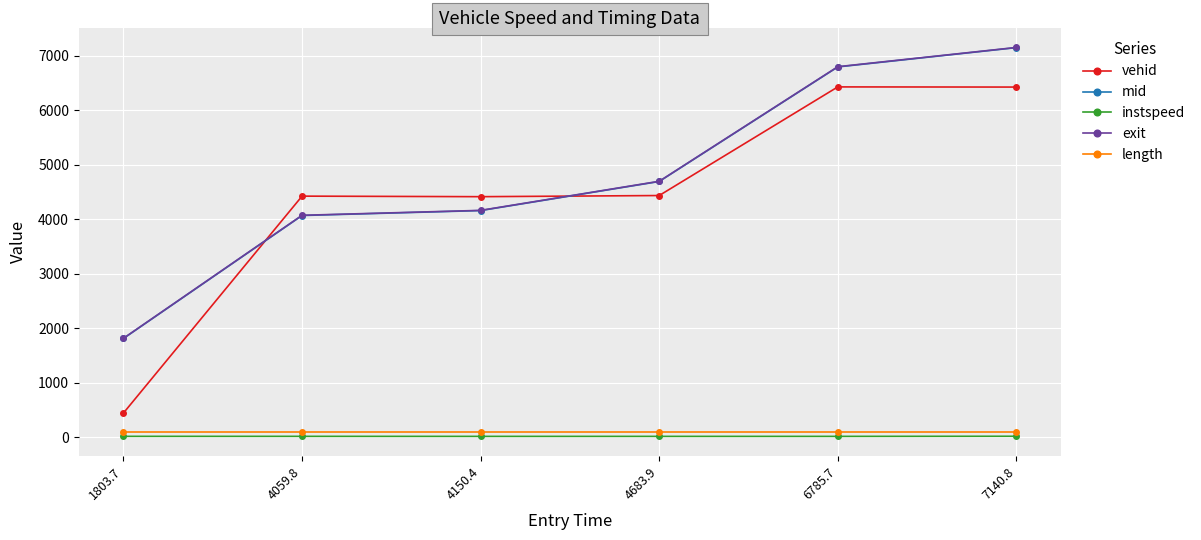

After their last crossing, which series has the higher values: mid or vehid?

mid